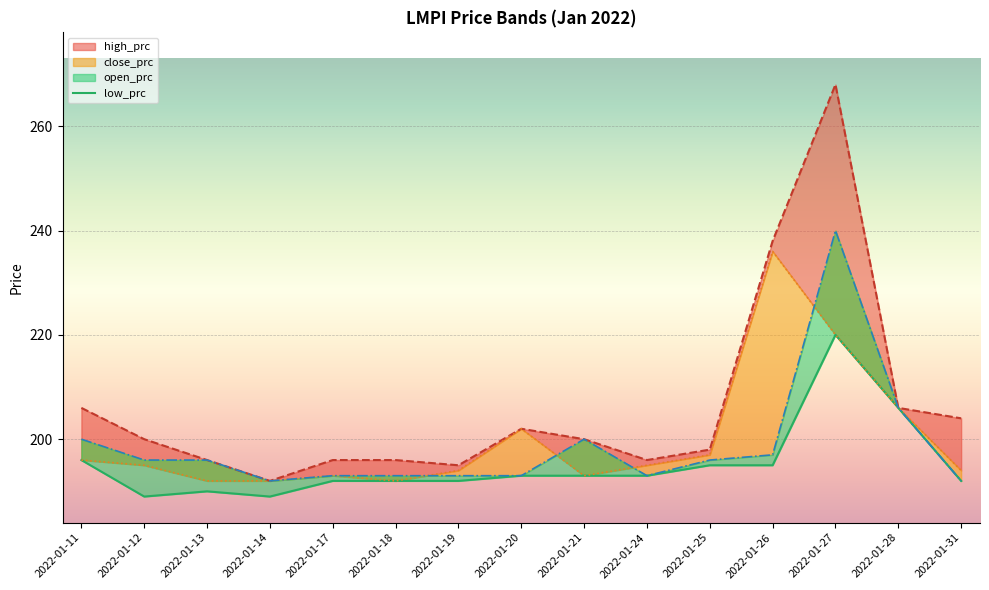

True or false: high_prc and open_prc intersect in this chart.

False